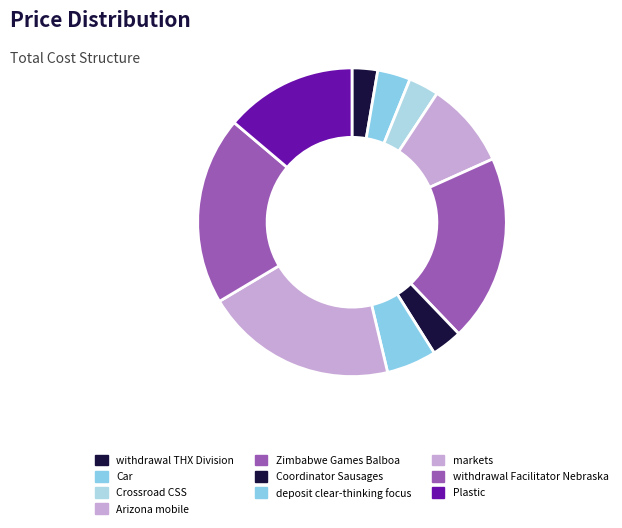

To the nearest percent, what portion does Coordinator Sausages represent?

3%